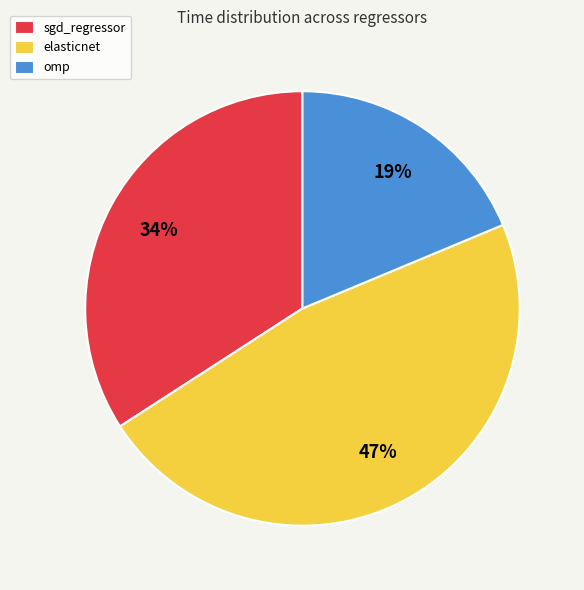

What is the smallest slice in the pie chart?

omp